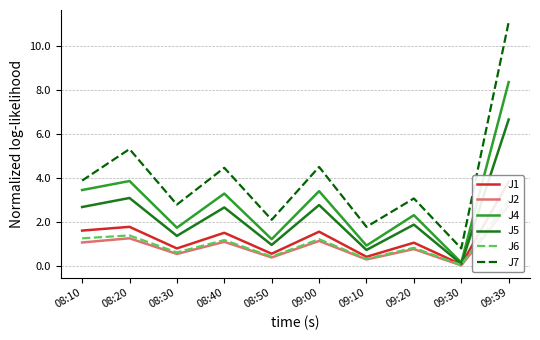

What is the lowest value of the J5 series?

0.1